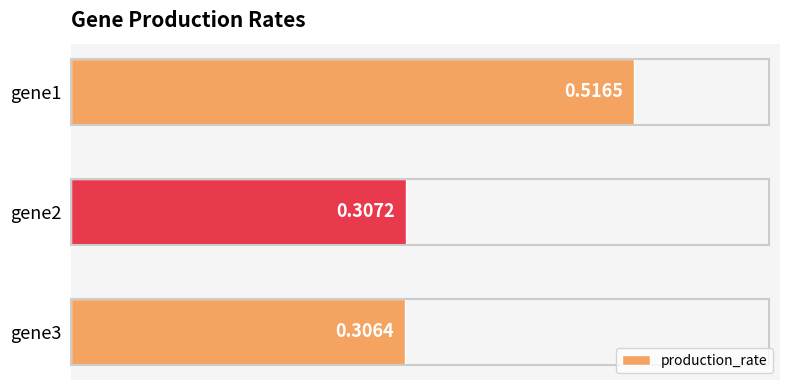

What is the sum of the values at gene1 and gene3?

0.8